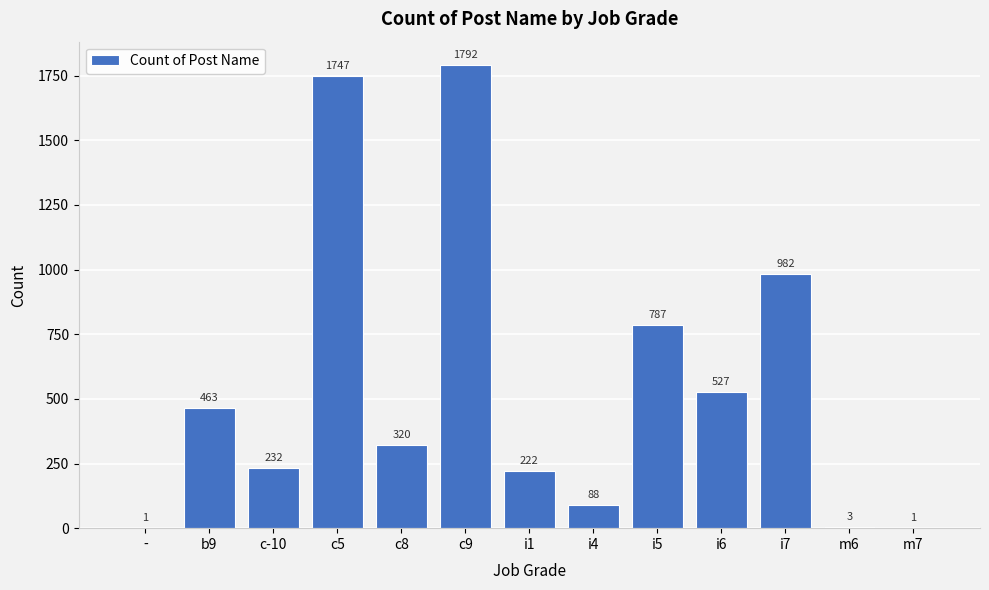

Read the value at b9, to the nearest 10.

460